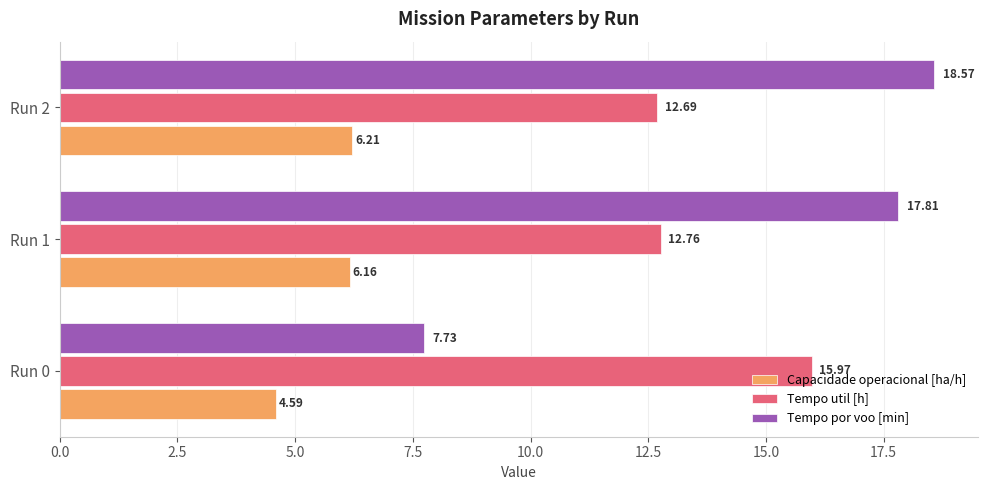

What is the difference between the highest and lowest values at Run 2?

12.4